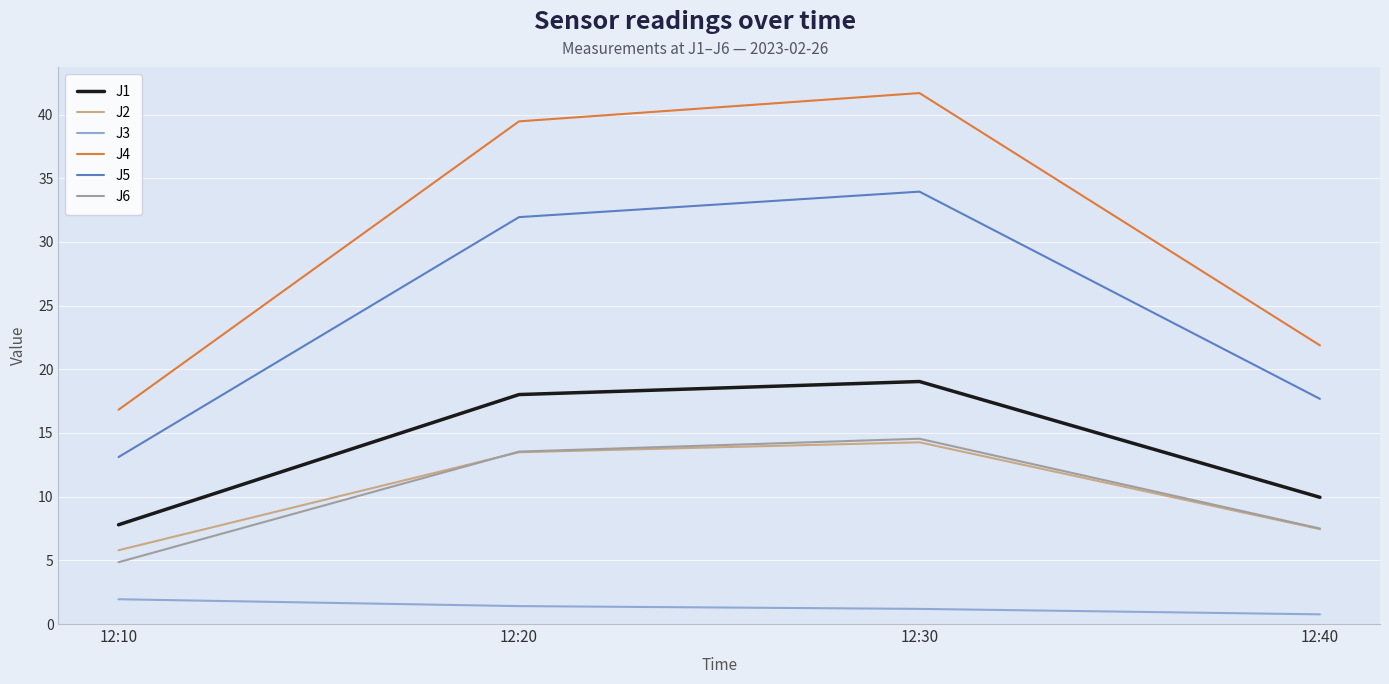

True or false: J5 and J3 cross at least once.

False